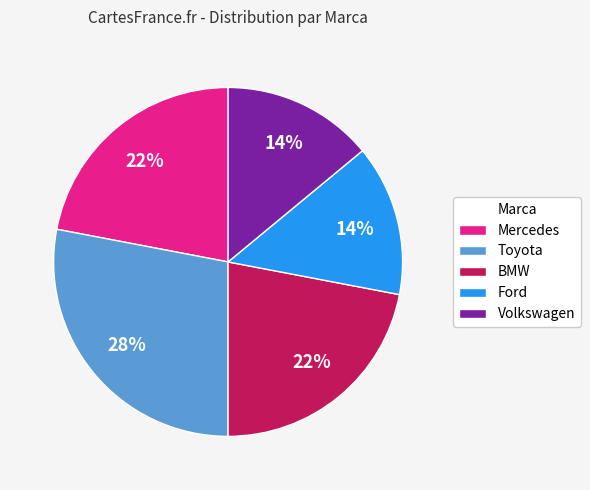

To the nearest percent, what percentage of the pie is Mercedes?

22%